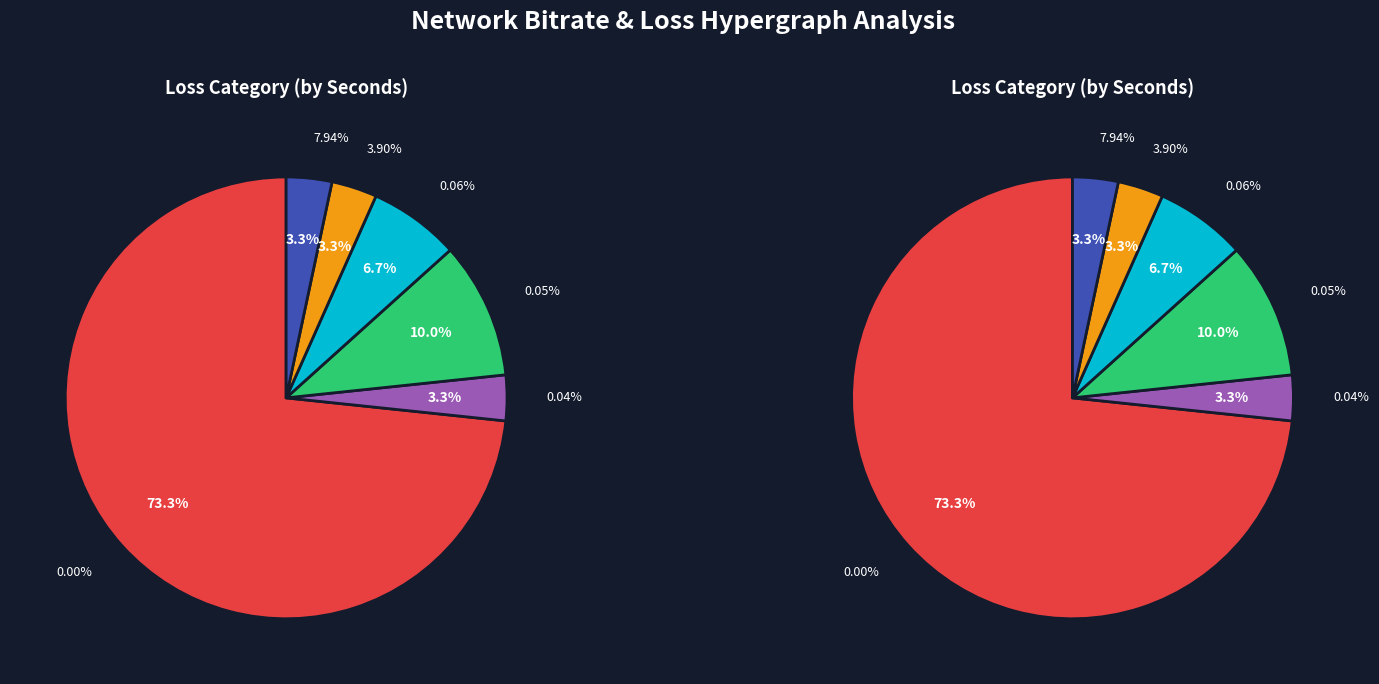

To the nearest percent, what portion does 0.06% represent?

7%